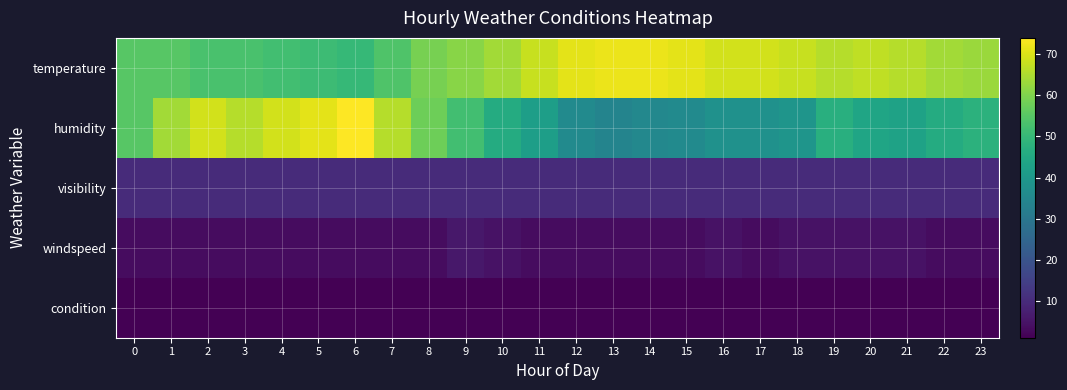

Reading right to left, what are all the values shown in this chart?

temperature: 23=63.0	22=64.0	21=66.0	20=66.9	19=66.0	18=68.0	17=69.1	16=69.1	15=71.1	14=72.0	13=72.0	12=71.1	11=68.0	10=64.0	9=61.0	8=59.0	7=54.0	6=50.0	5=51.1	4=52.0	3=53.1	2=53.1	1=55.0	0=55.0
humidity: 23=48.0	22=46.0	21=43.0	20=44.0	19=47.0	18=39.0	17=38.0	16=38.0	15=36.0	14=35.0	13=34.0	12=36.0	11=42.0	10=46.0	9=52.0	8=58.0	7=66.0	6=74.0	5=71.0	4=69.0	3=66.0	2=69.0	1=64.0	0=55.0
visibility: 23=10.0	22=10.0	21=10.0	20=10.0	19=10.0	18=10.0	17=10.0	16=10.0	15=10.0	14=10.0	13=10.0	12=10.0	11=10.0	10=10.0	9=10.0	8=10.0	7=10.0	6=10.0	5=10.0	4=10.0	3=10.0	2=10.0	1=10.0	0=10.0
windspeed: 23=3.5	22=3.5	21=4.6	20=4.6	19=4.6	18=4.6	17=3.5	16=4.6	15=3.5	14=3.5	13=3.5	12=3.5	11=3.5	10=4.6	9=5.8	8=3.5	7=3.5	6=3.5	5=3.5	4=3.5	3=3.5	2=3.5	1=3.5	0=3.5
condition: 23=1.0	22=1.0	21=1.0	20=1.0	19=1.0	18=1.0	17=1.0	16=1.0	15=1.0	14=1.0	13=1.0	12=1.0	11=1.0	10=1.0	9=1.0	8=1.0	7=1.0	6=1.0	5=1.0	4=1.0	3=1.0	2=1.0	1=1.0	0=1.0